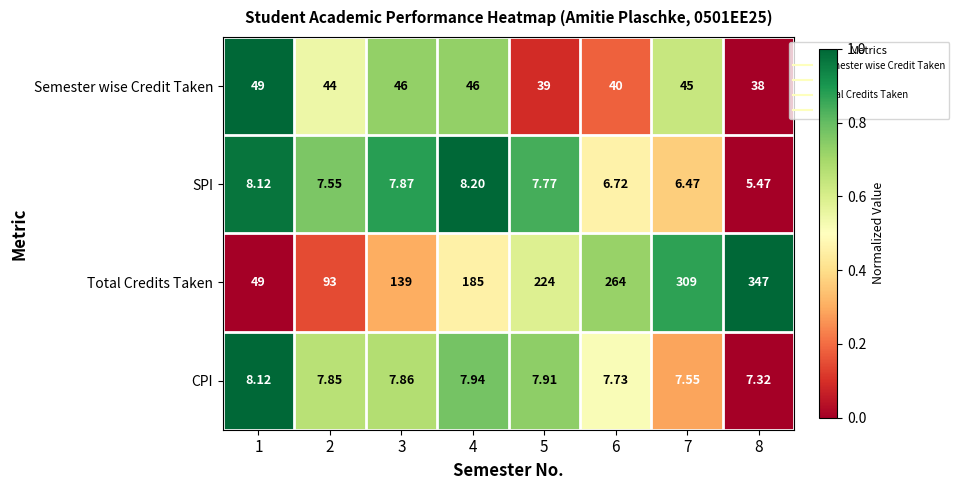

List the series in order of their peak value, lowest first.

CPI, SPI, Semester wise Credit Taken, Total Credits Taken